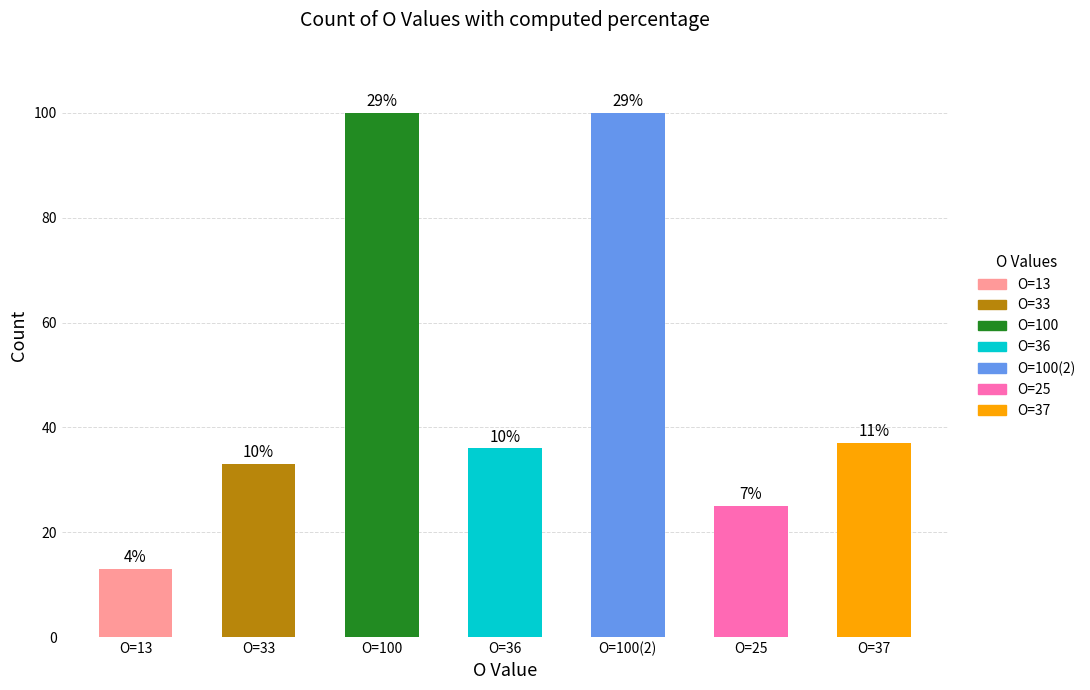

At which label does col_0 reach its minimum?

13